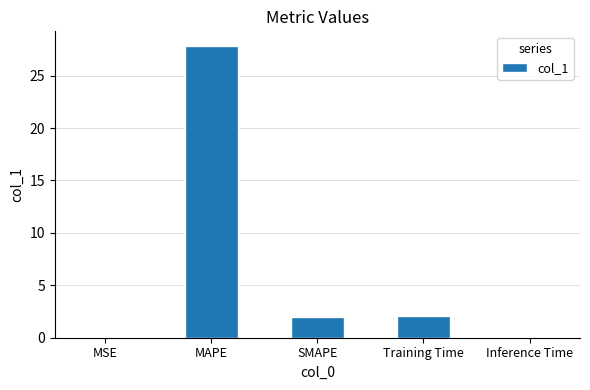

How many categories are shown in the chart?

5